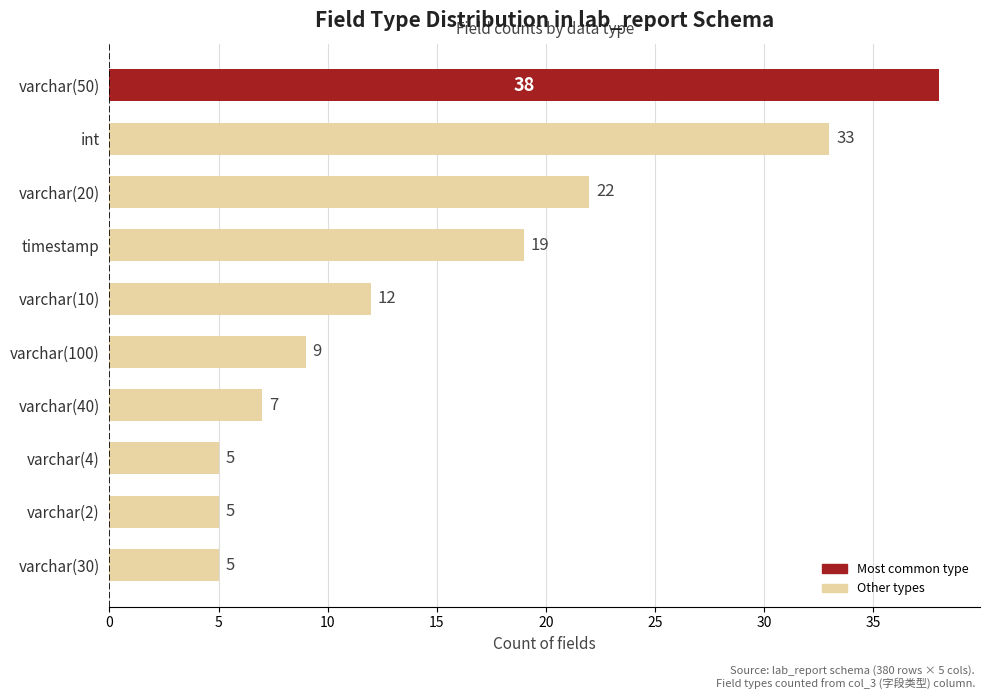

What position from the top is timestamp?

4